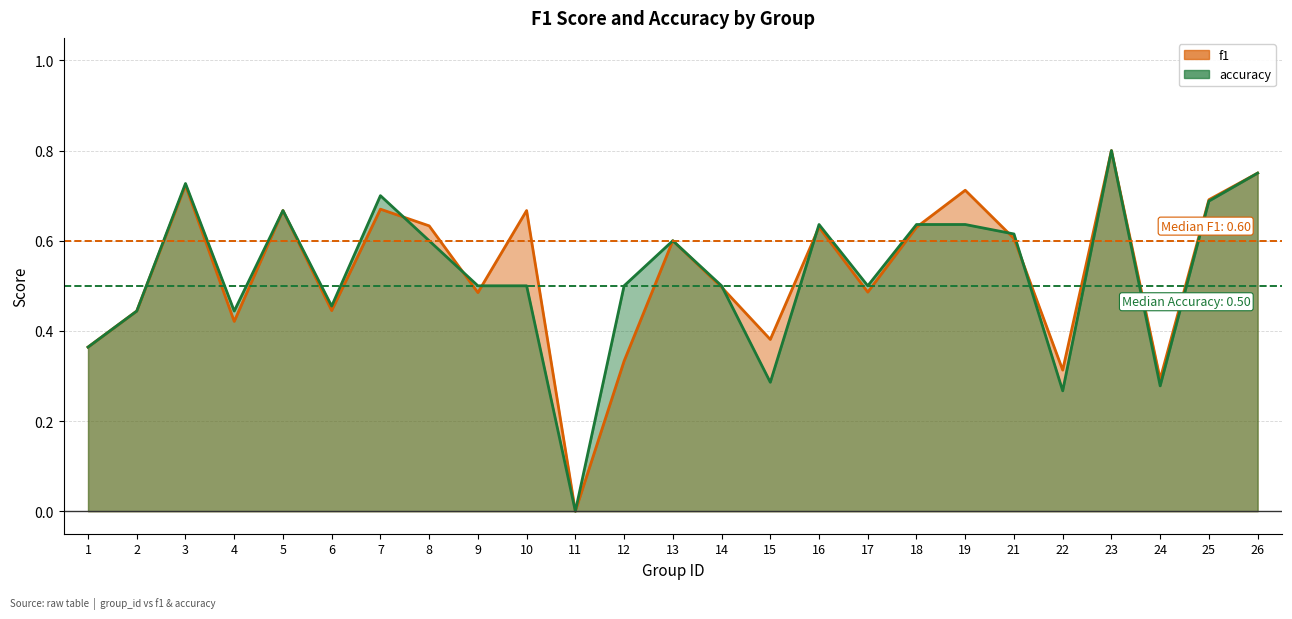

Is the value of accuracy at 17 greater than the value of f1 at 4?

Yes